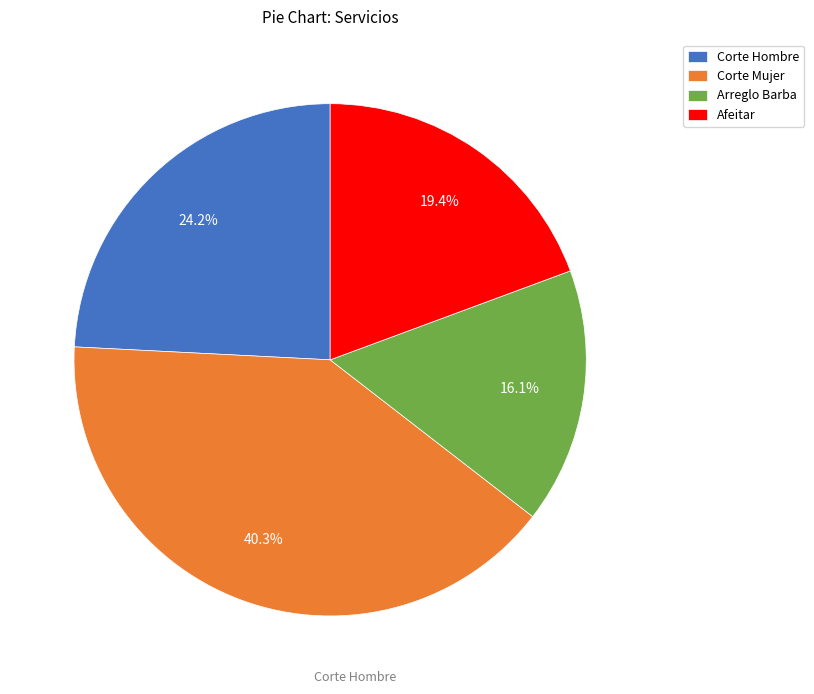

To the nearest percent, what percentage of the pie is Corte Mujer?

40%